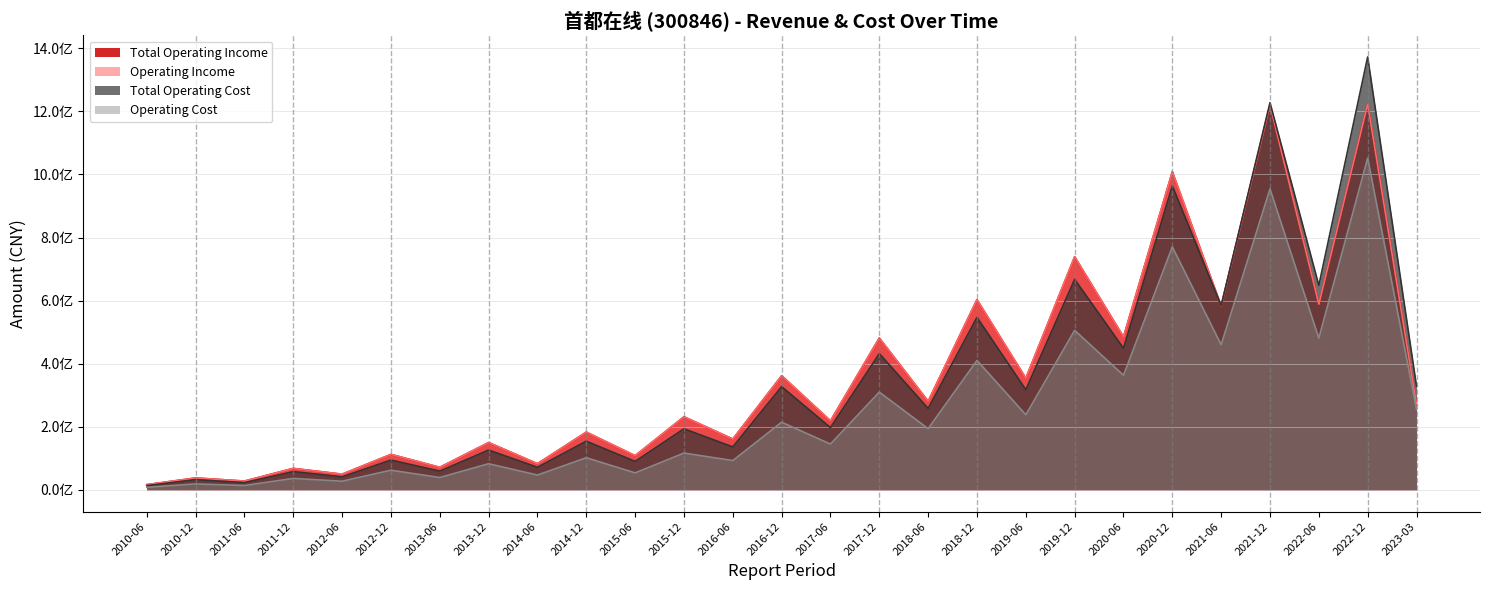

What is the difference between the maximum and minimum values in the Operating Cost series?

1043888841.5